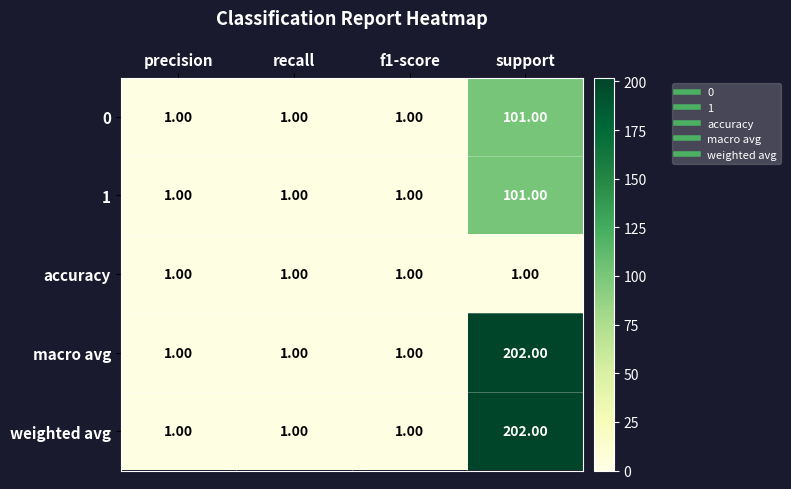

At which category is the sum across all series the highest?

support